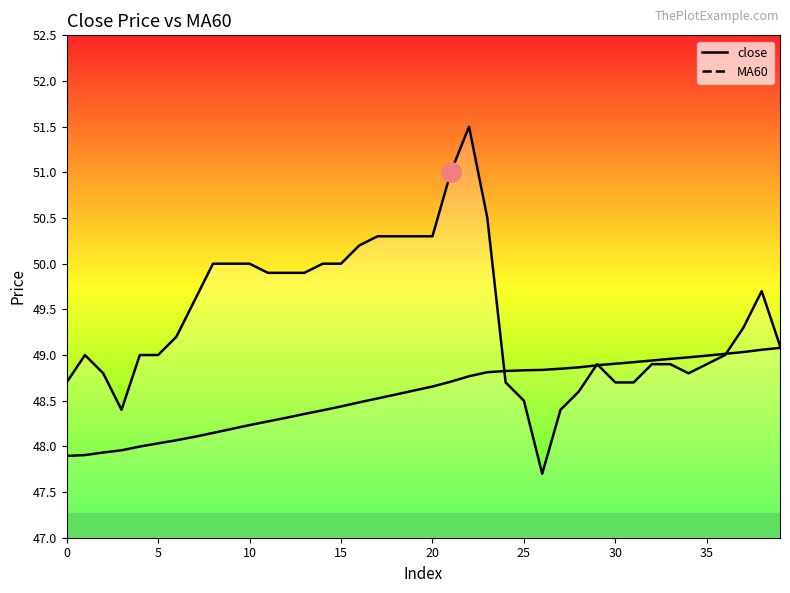

Which has a higher value, 24 or 14?

14